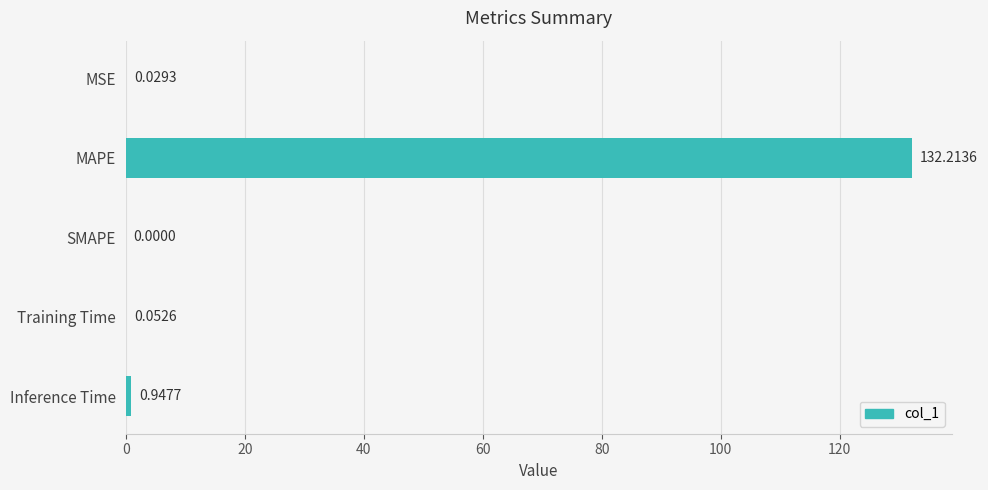

Count the number of data series in this chart.

1